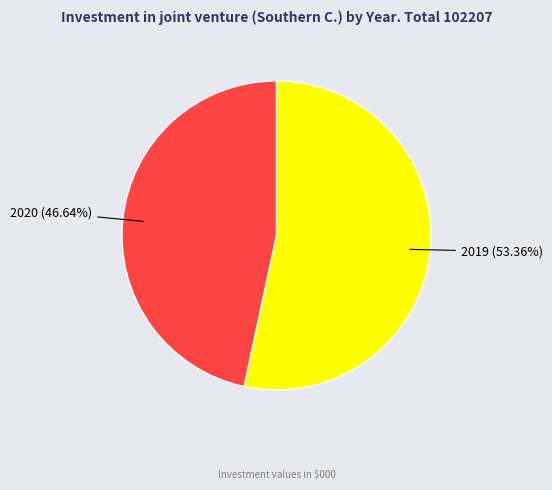

Is there a majority slice in this chart?

Yes